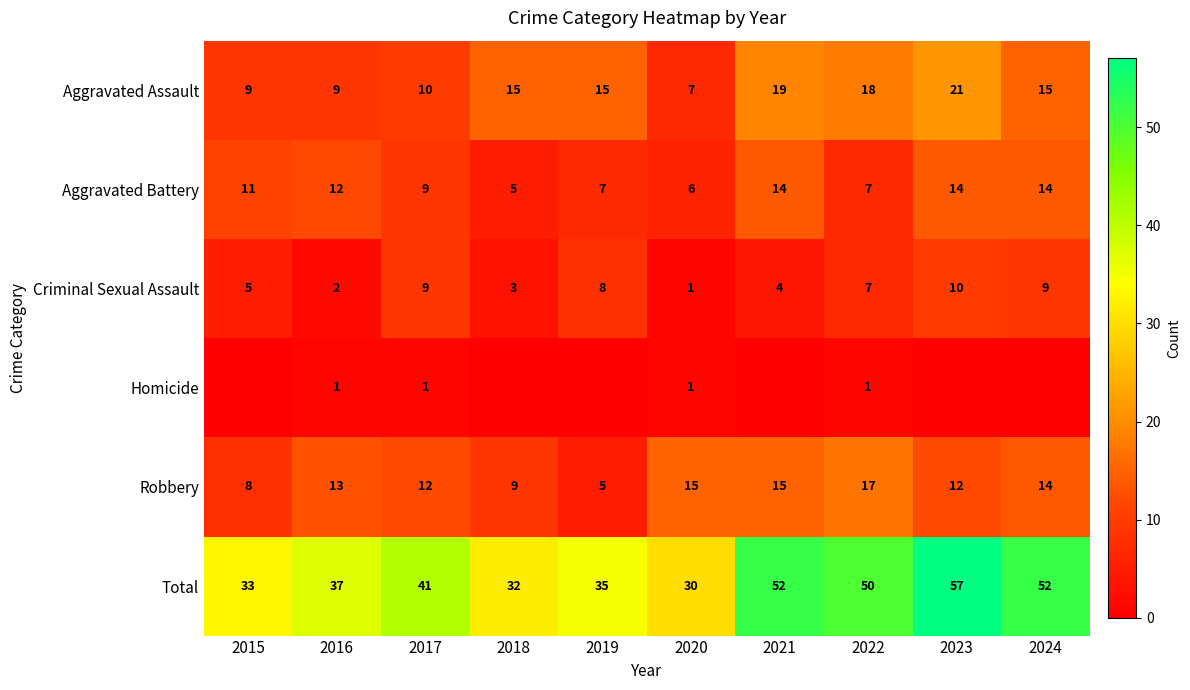

Is it true that Criminal Sexual Assault equals 2 at 2021?

False